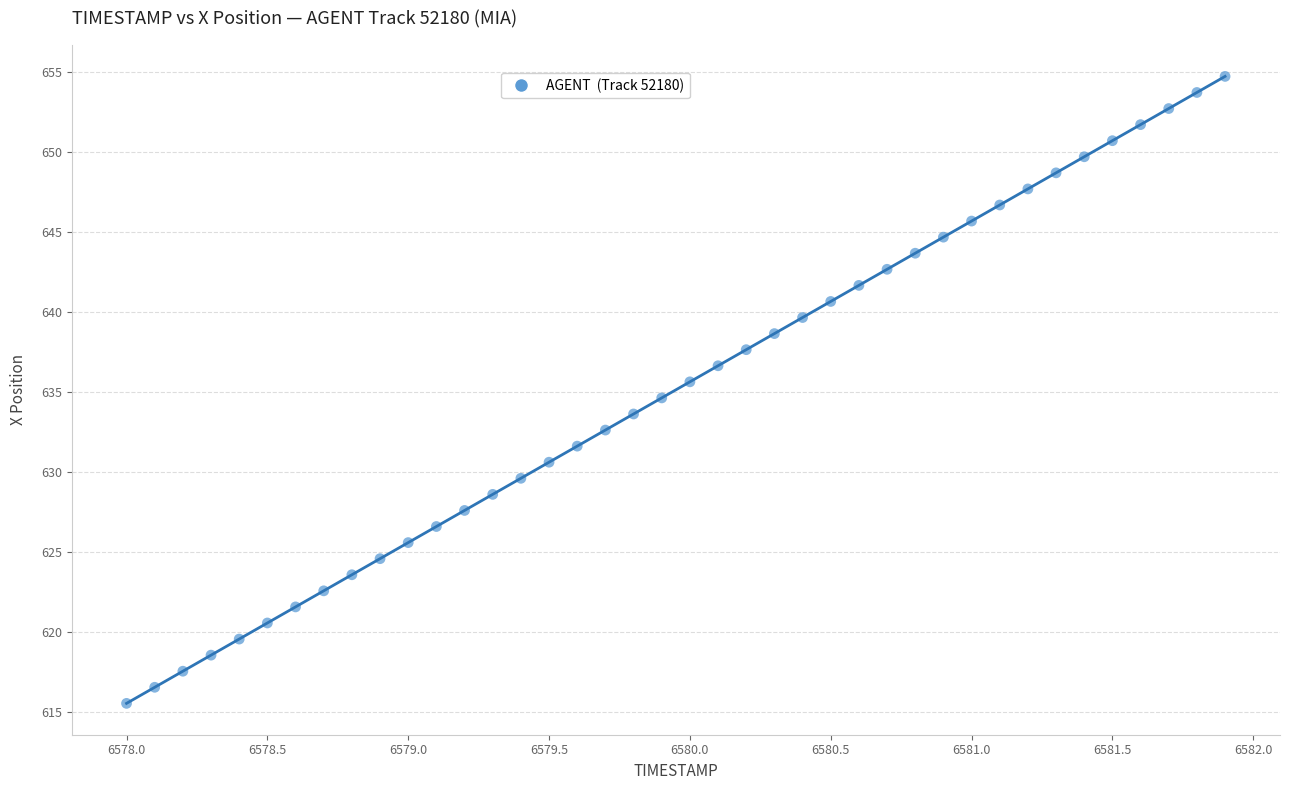

What is the range of Y values (max minus min)?

39.2